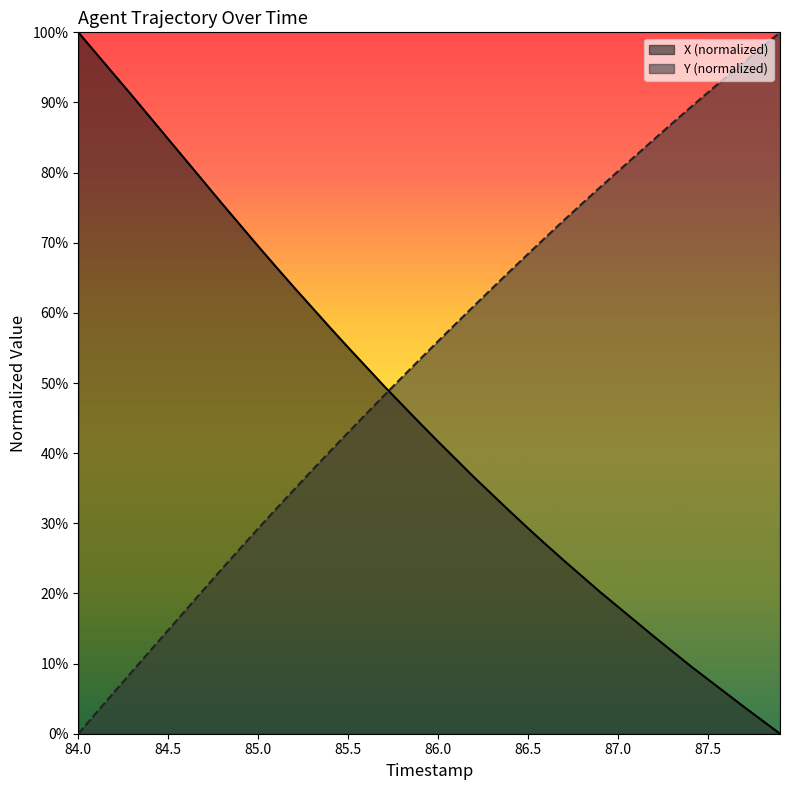

Which series ends up on top after the final intersection of X and Y?

Y